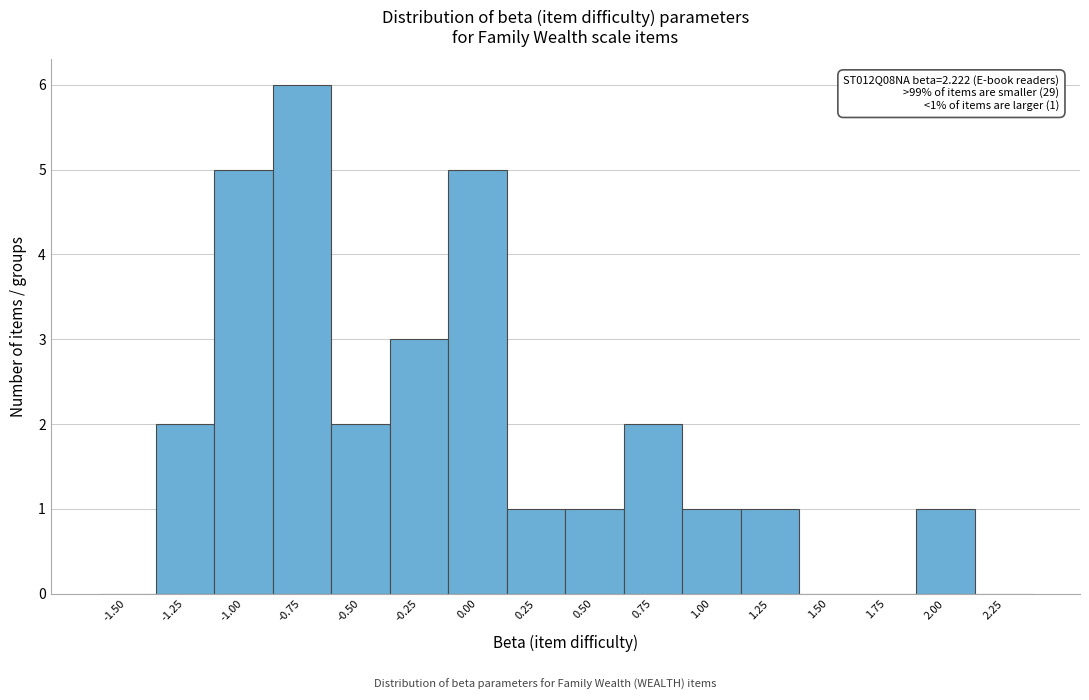

Reading left to right, list all the values displayed in this chart.

-1.50=0	-1.25=2	-1.00=5	-0.75=6	-0.50=2	-0.25=3	0.00=5	0.25=1	0.50=1	0.75=2	1.00=1	1.25=1	1.50=0	1.75=0	2.00=1	2.25=0